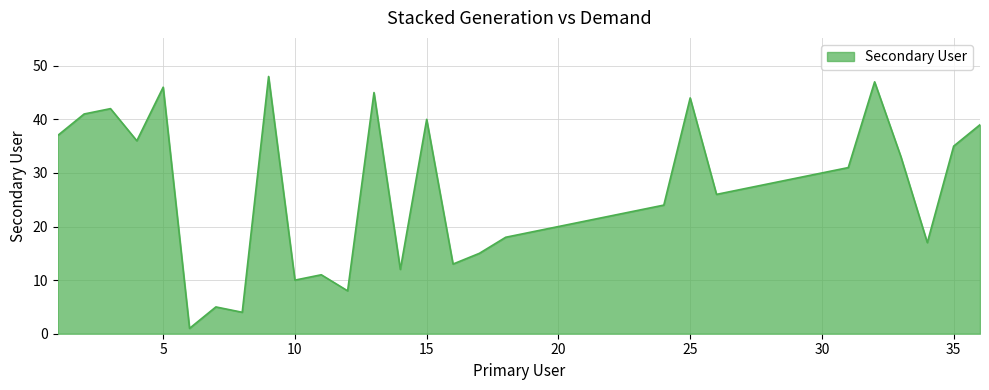

What is the greatest value displayed?

48